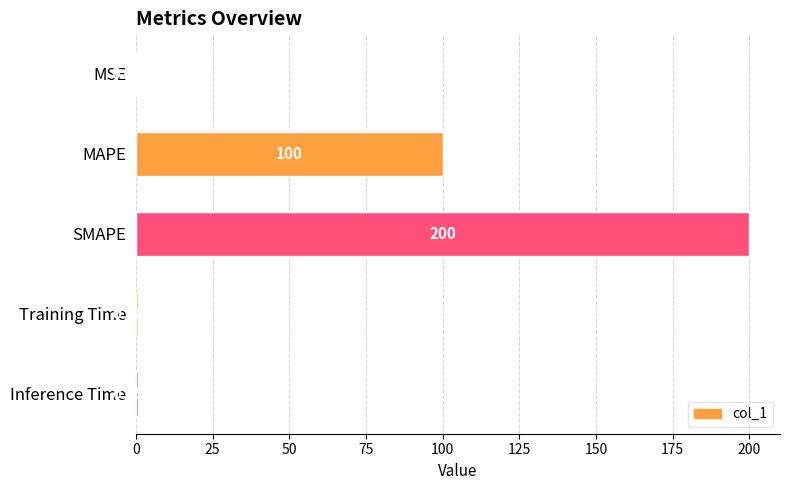

Which has a higher value, Training Time or SMAPE?

SMAPE